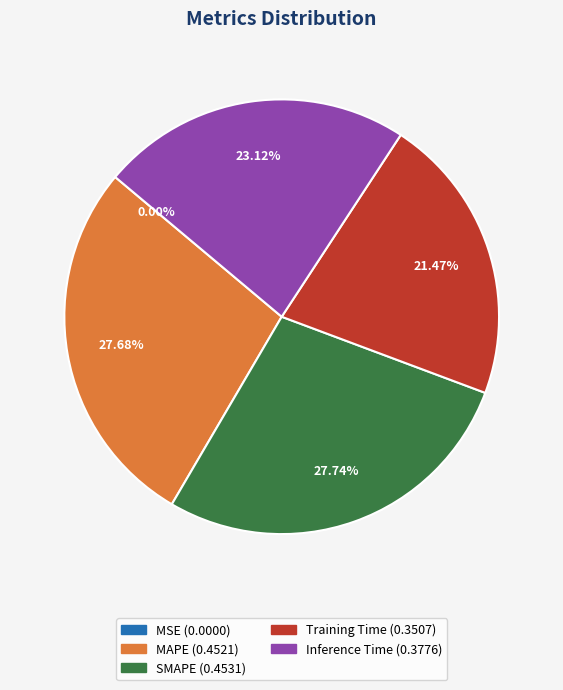

Is Inference Time the majority of the pie?

No